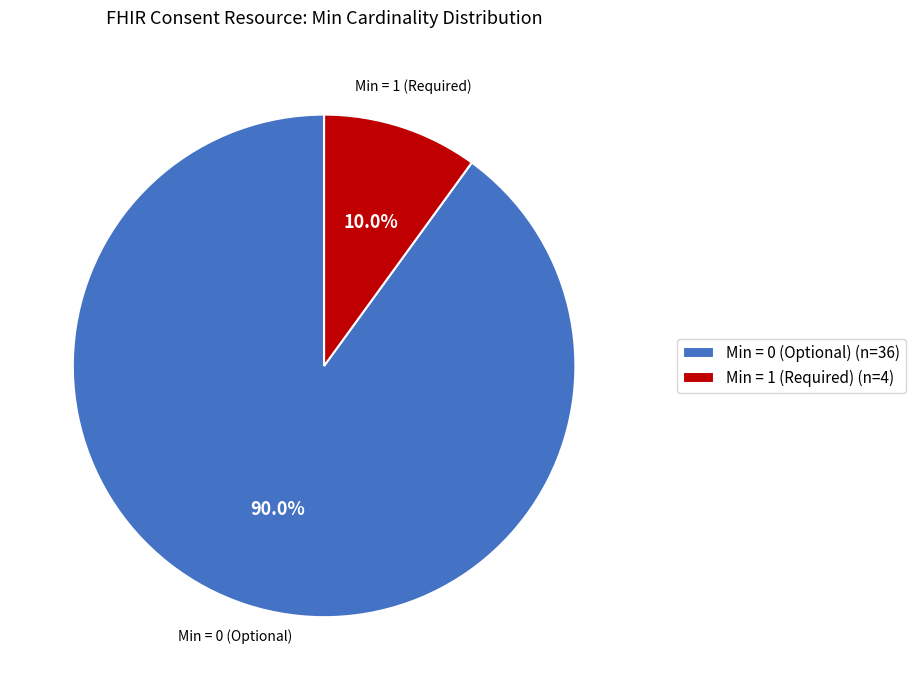

Count the number of slices in the pie.

2